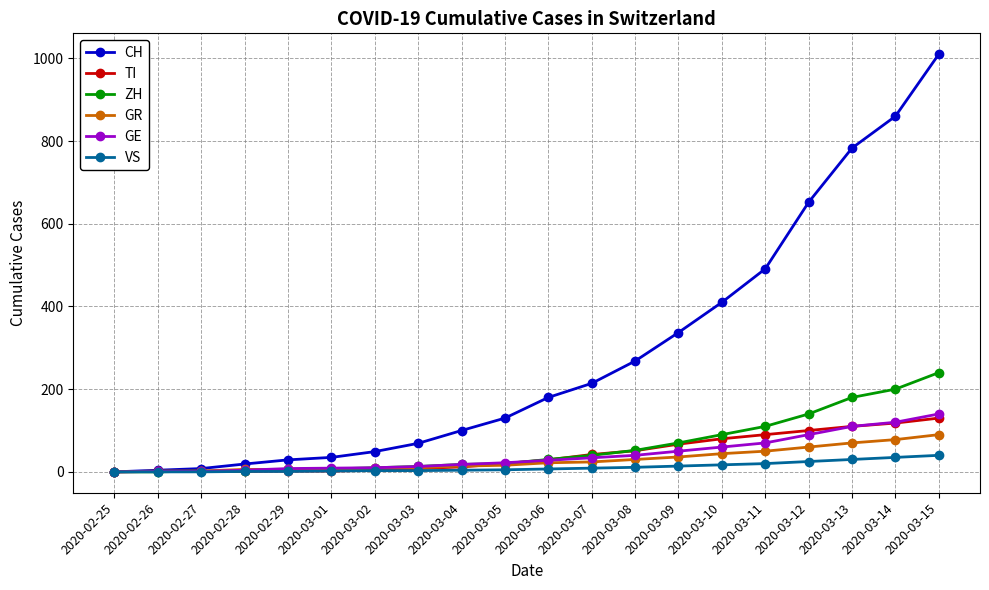

Does the chart display data point markers on the line(s)?

Yes